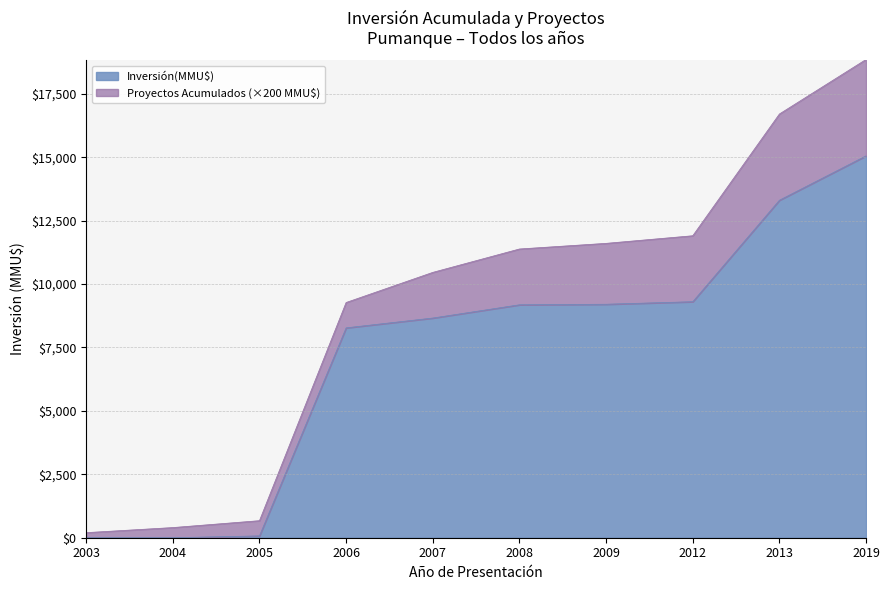

Is it true that the value at 2013 is 13303?

True